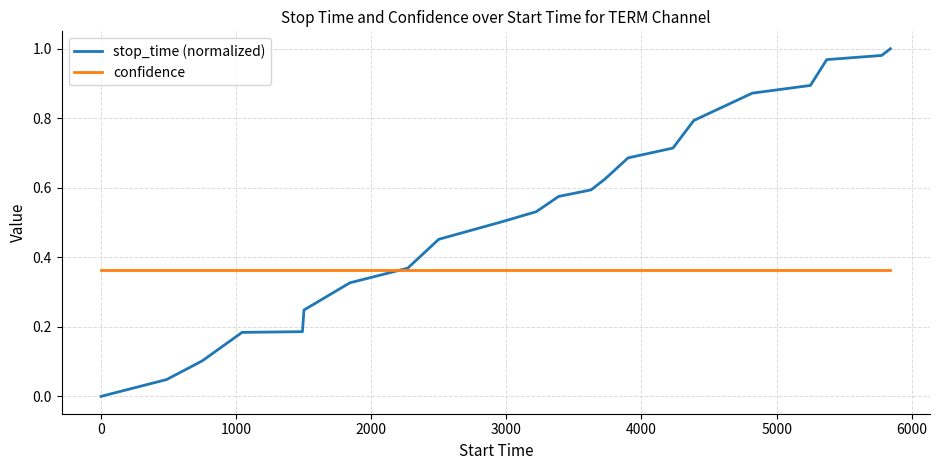

What is the sum of all confidence values?

8.0